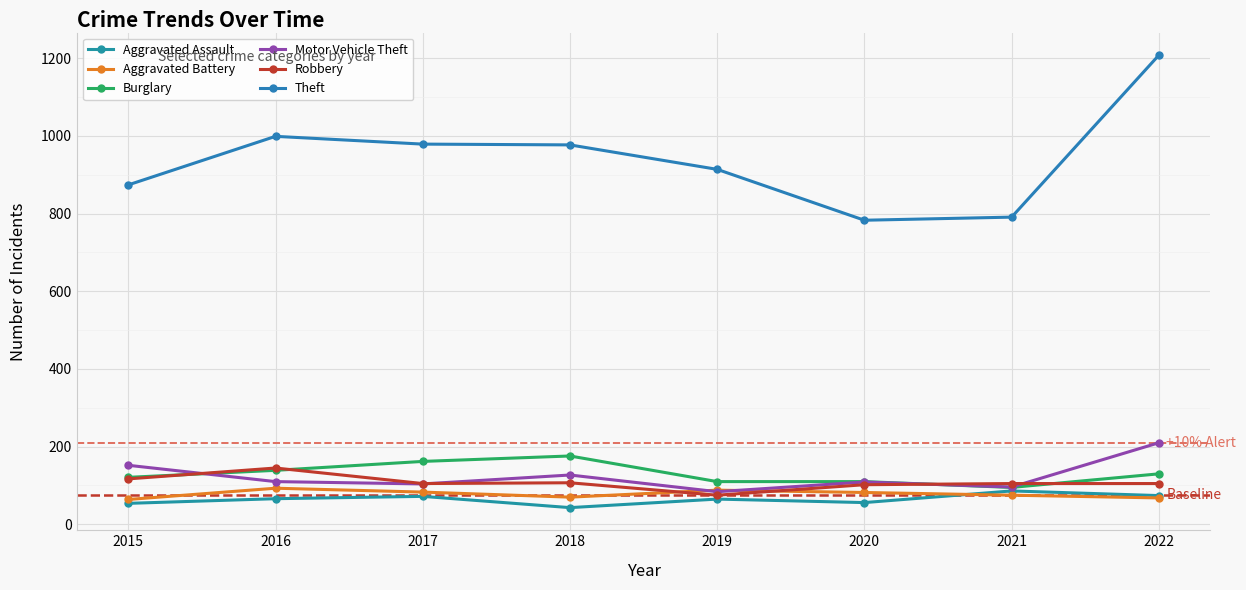

What is the sum of the Burglary values at 2018 and 2021?

271